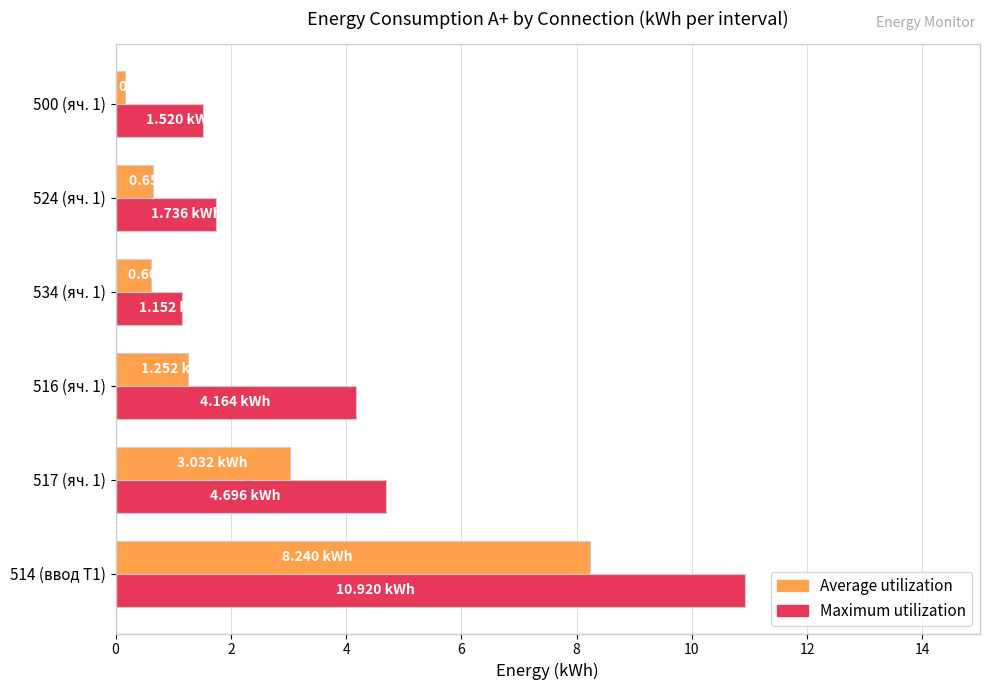

At 516 (яч. 1), list the series in order from largest to smallest.

Maximum utilization, Average utilization